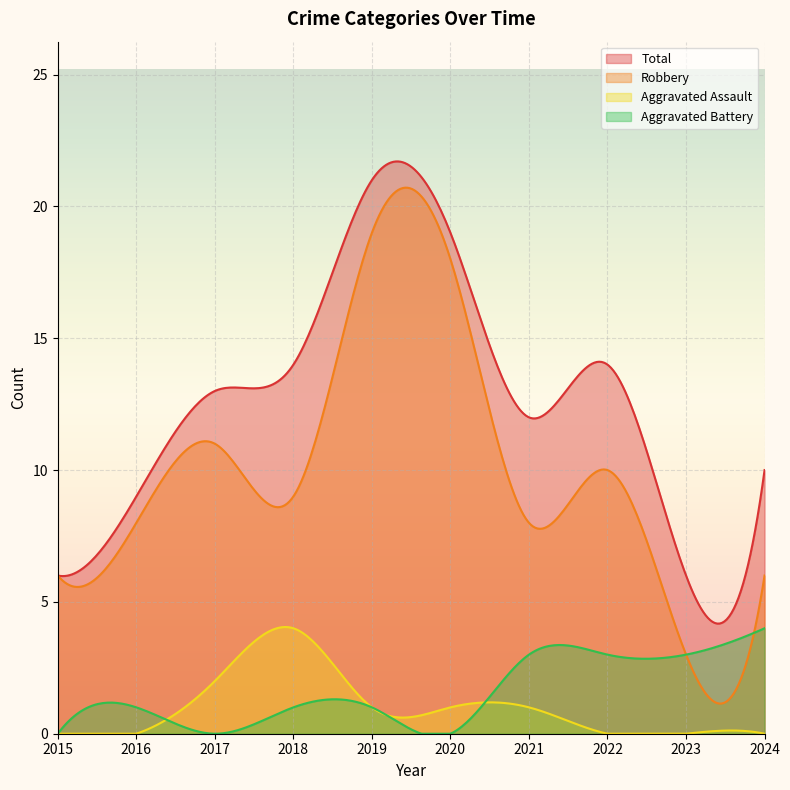

Rank the series by their maximum value, from highest to lowest.

Total, Robbery, Aggravated Battery, Aggravated Assault